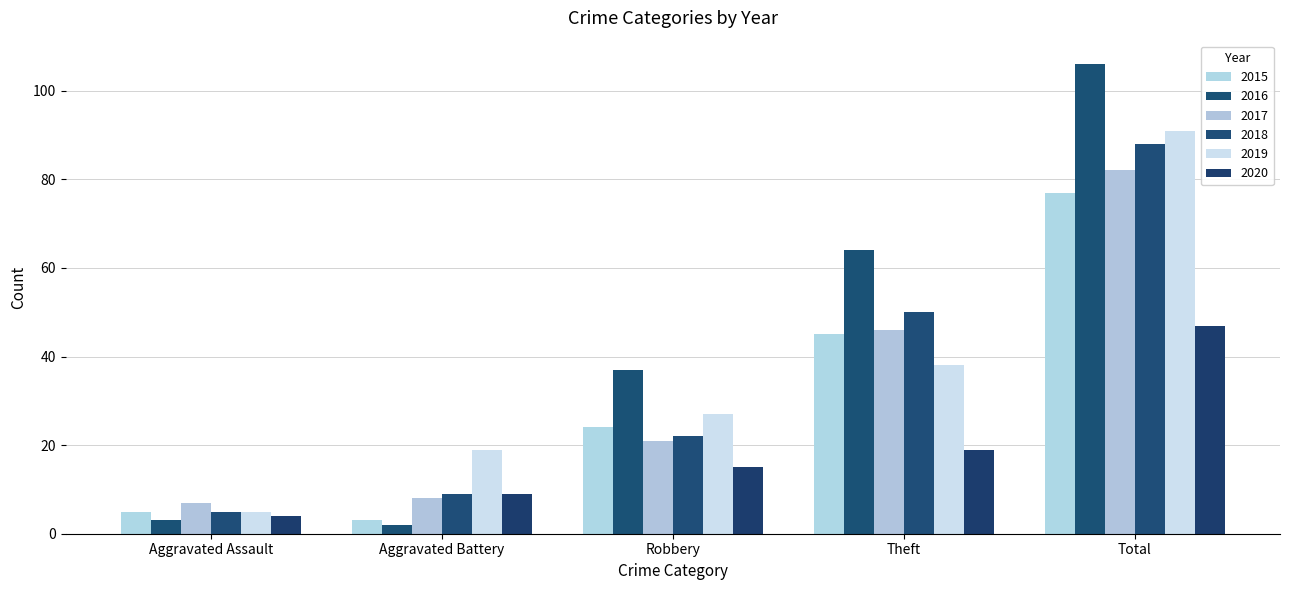

The value of 2018 at Robbery is 5. True or false?

False